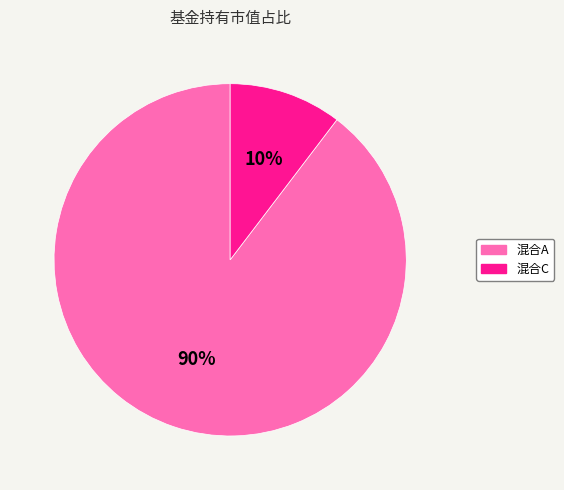

Does any single category account for the majority?

Yes